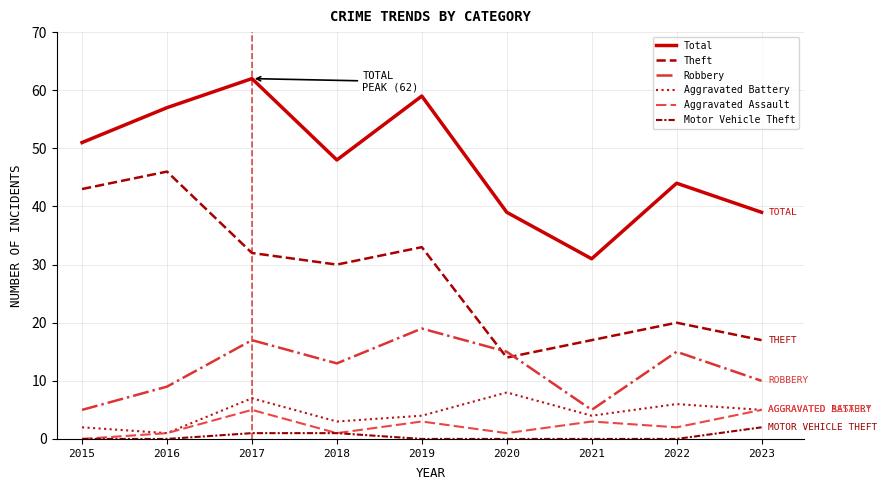

Does the chart have visible grid lines?

Yes